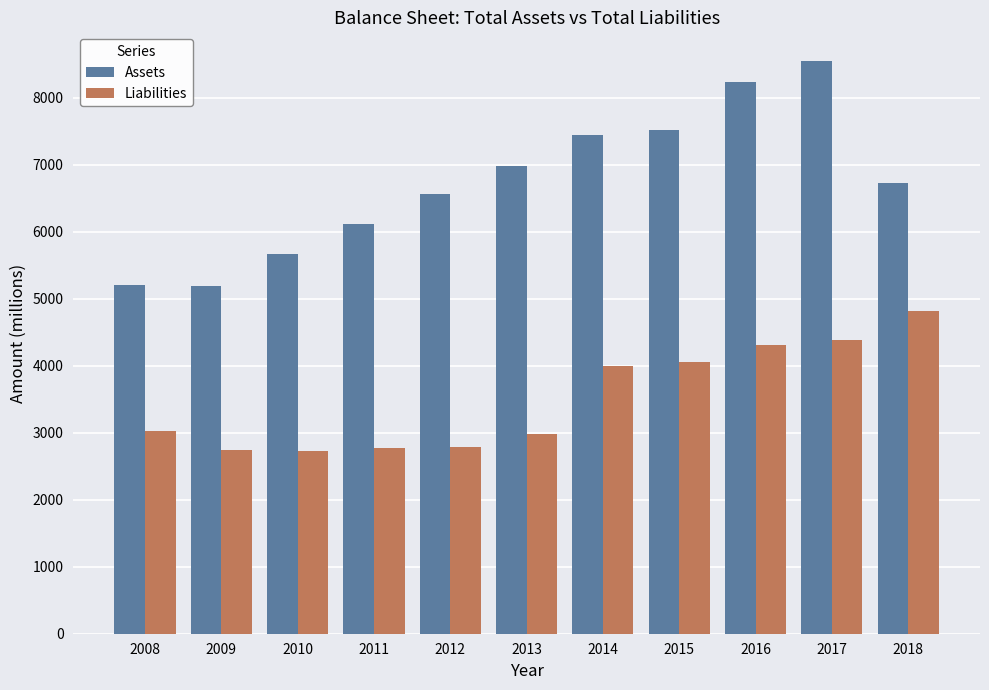

Is it true that Liabilities equals 6138 at 2016?

False